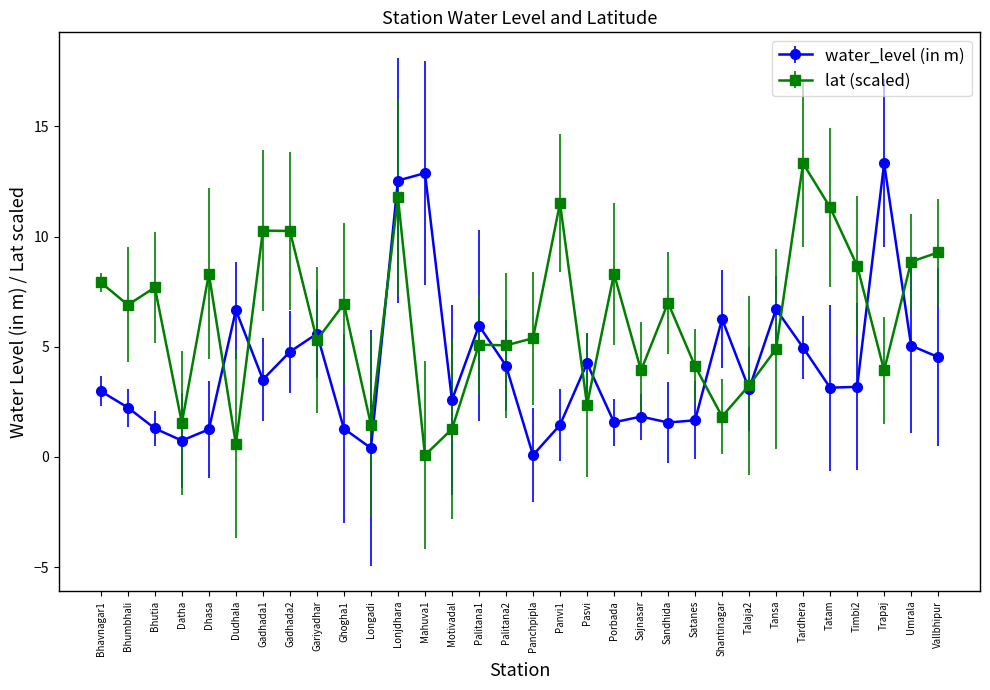

At which category does lat (scaled) reach its first local valley?

Bhumbhali